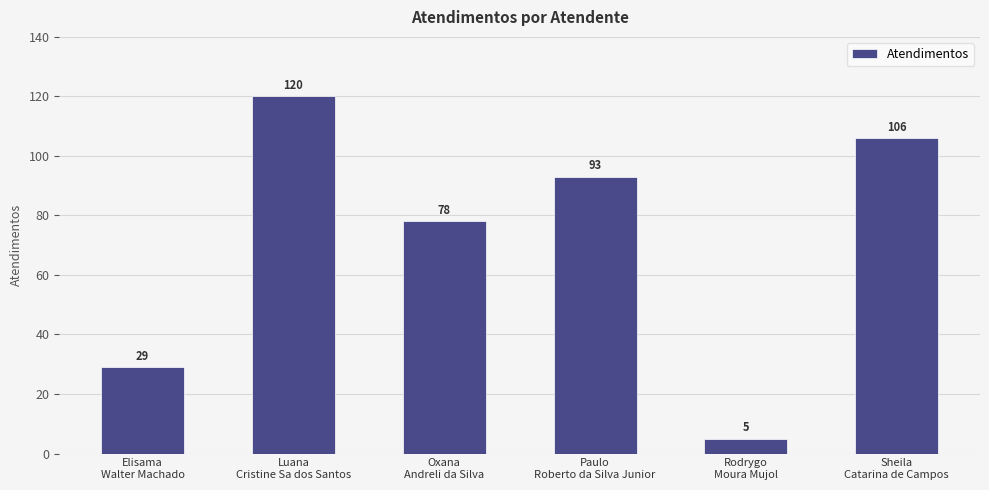

Read the value at Rodrygo
Moura Mujol, to the nearest 5.

5